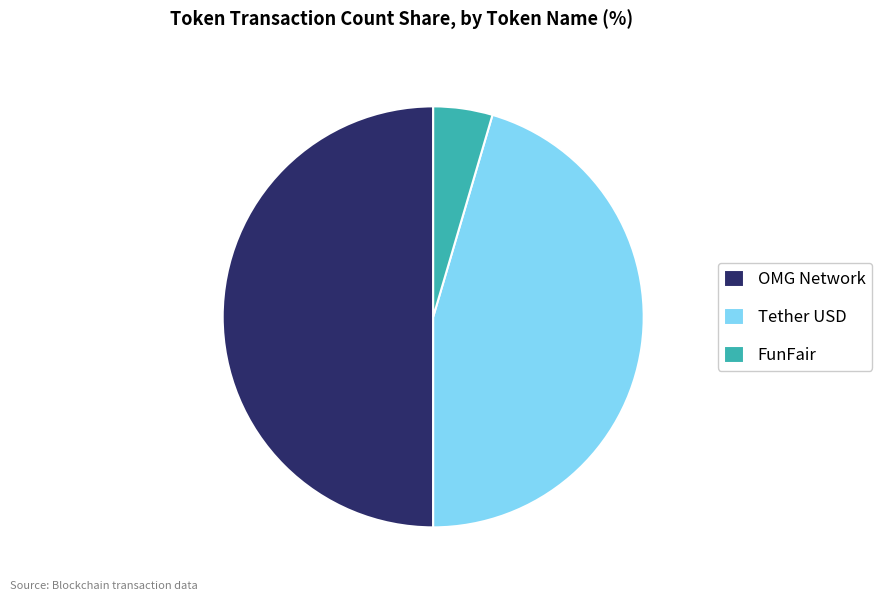

Count the number of slices in the pie.

3